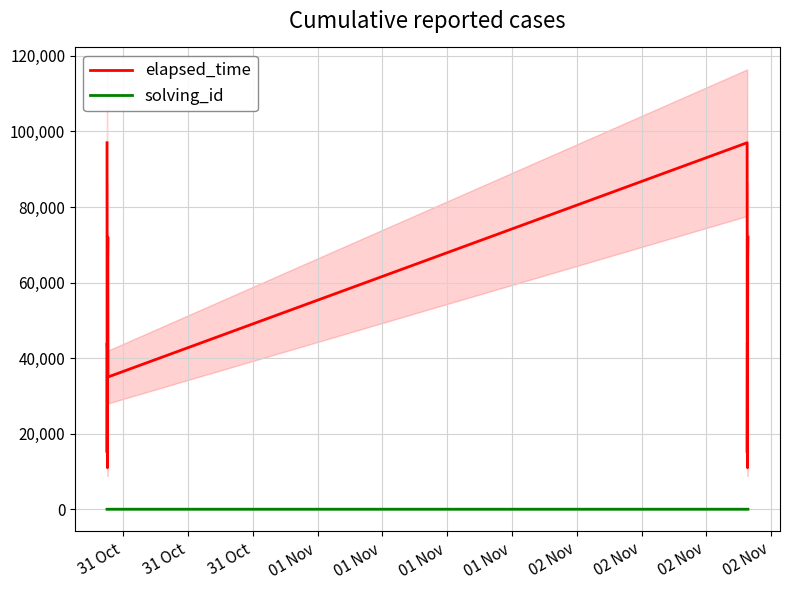

True or false: elapsed_time and solving_id cross at least once.

False